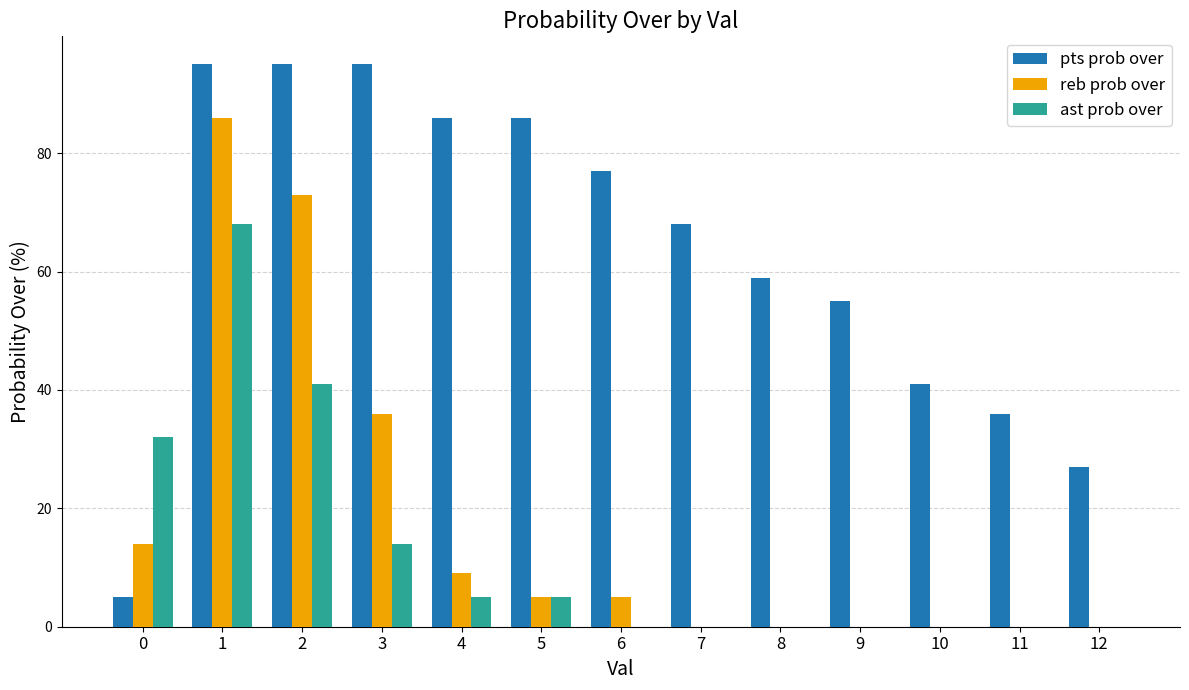

Reading left to right, extract all data points from this chart.

pts prob over: 5	95	95	95	86	86	77	68	59	55	41	36	27
reb prob over: 14	86	73	36	9	5	5	0	0	0	0	0	0
ast prob over: 32	68	41	14	5	5	0	0	0	0	0	0	0